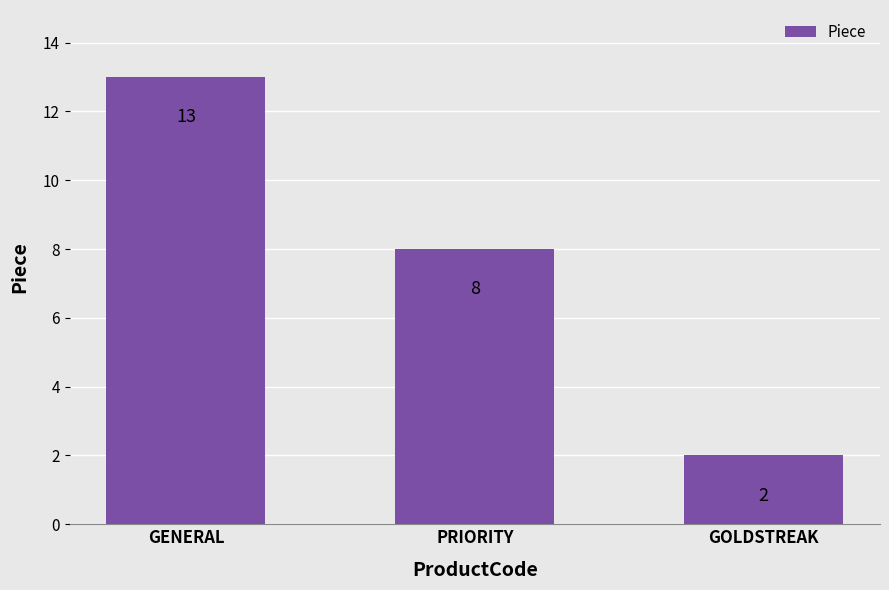

How many distinct data groups are displayed?

1